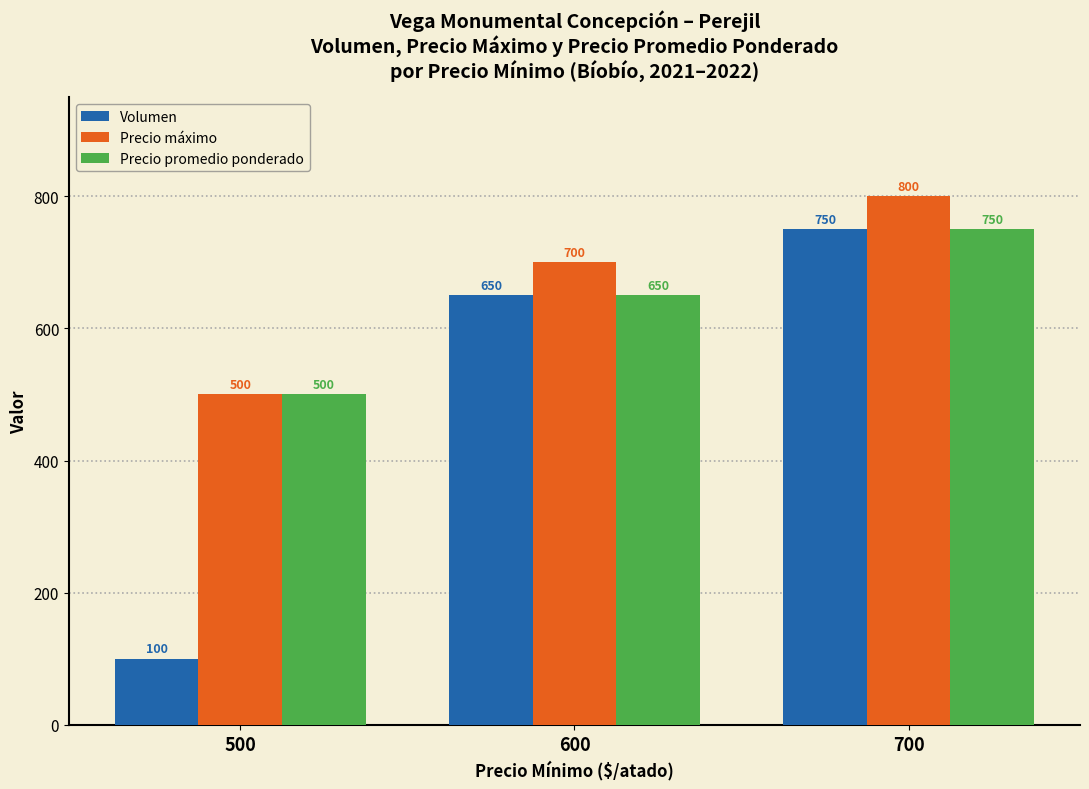

List the labels in order of Precio máximo value, largest first.

700, 600, 500